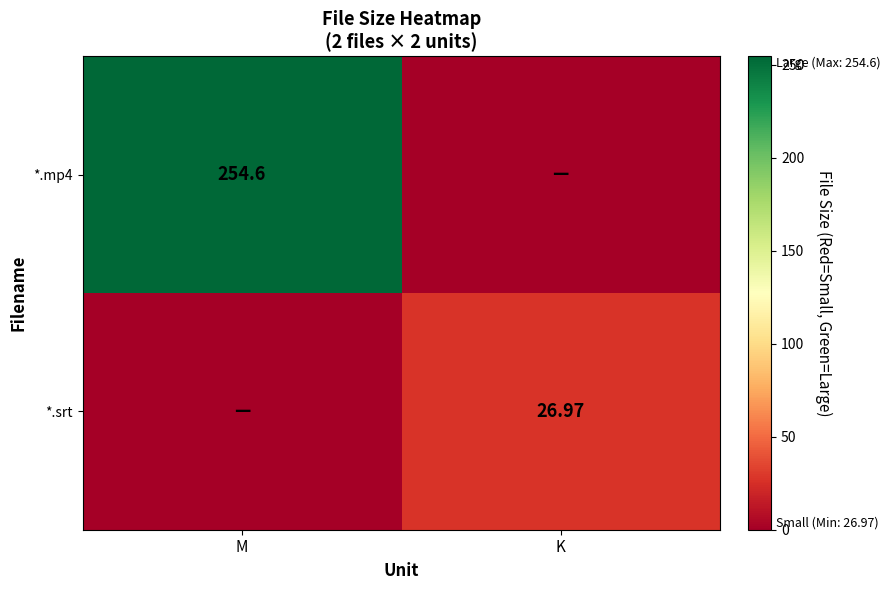

Is the value of *.srt at K greater than the value of *.mp4 at M?

No